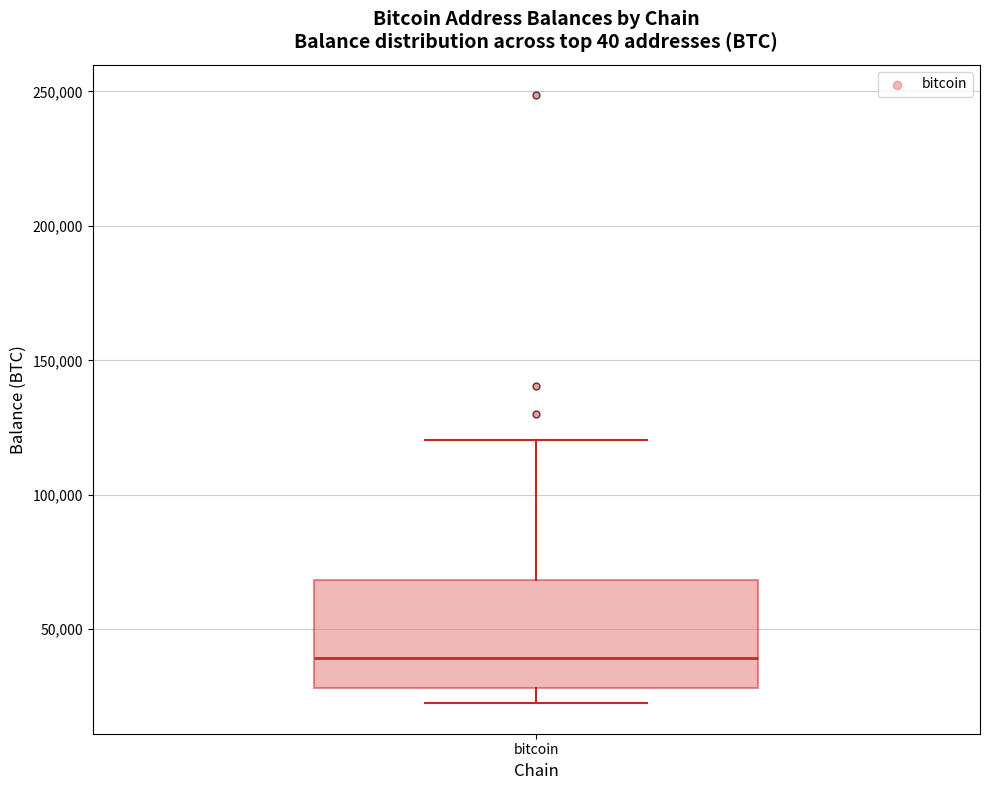

Where is the lower edge of the box for bitcoin on the y-axis? The values are not printed on the chart, so give them approximately, as read against the axis.

30000